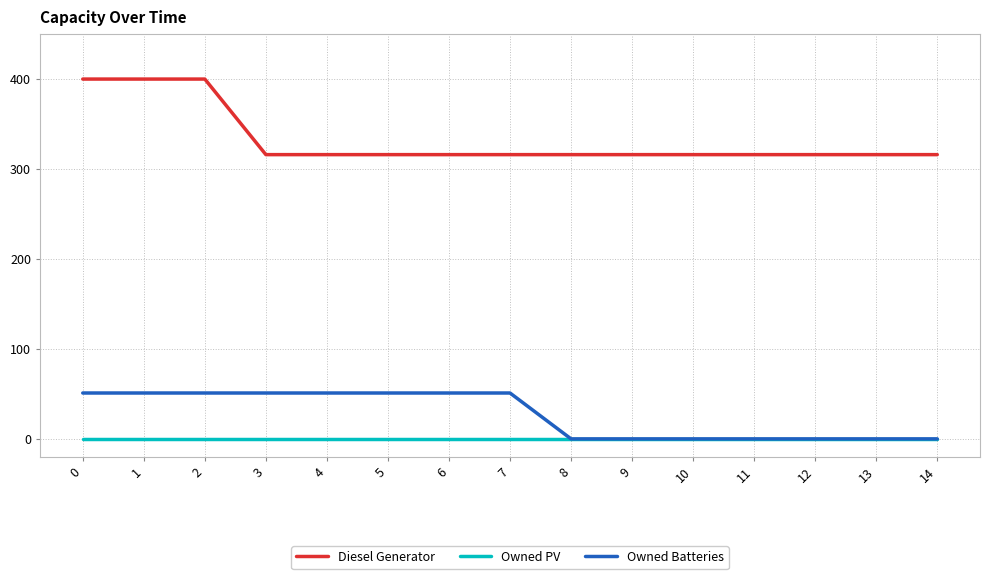

What is the maximum value shown in the chart?

400